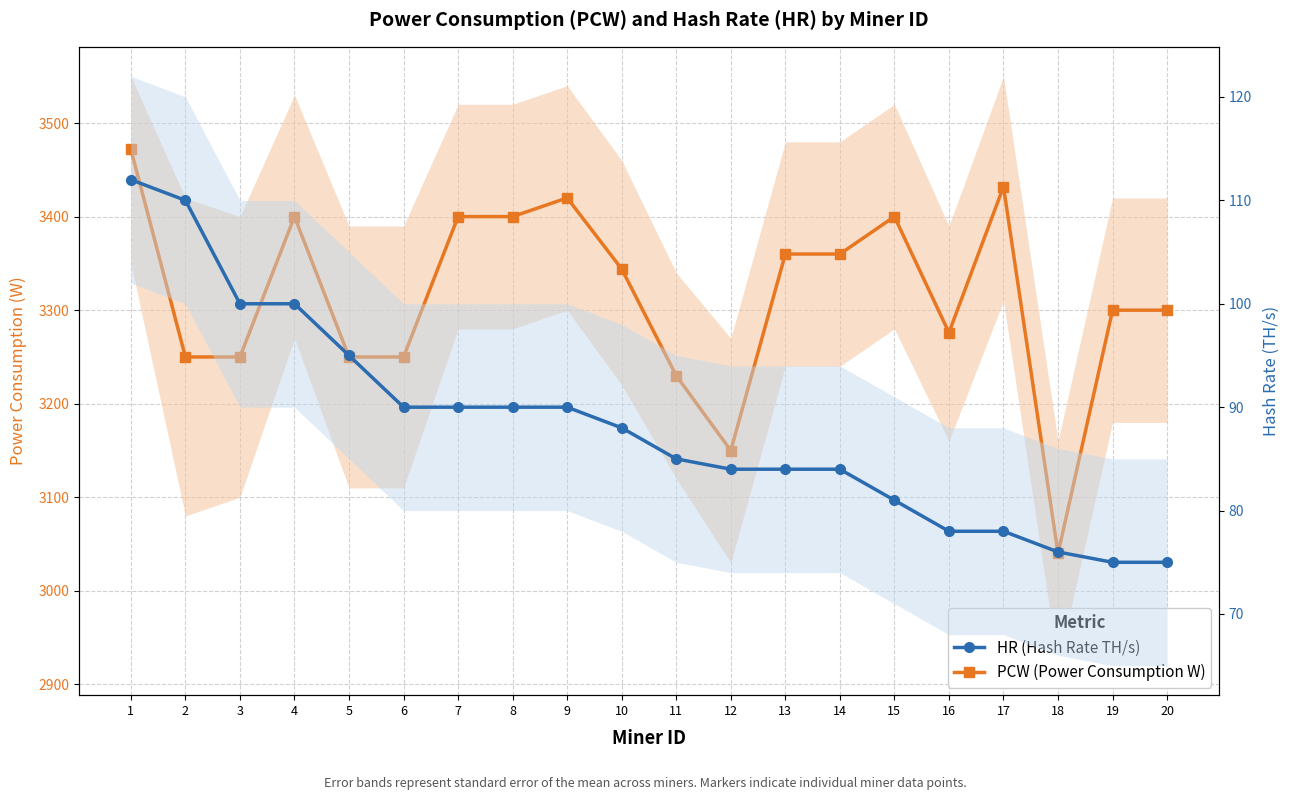

What are all the series names shown in the legend?

PCW (Power Consumption W), HR (Hash Rate TH/s)